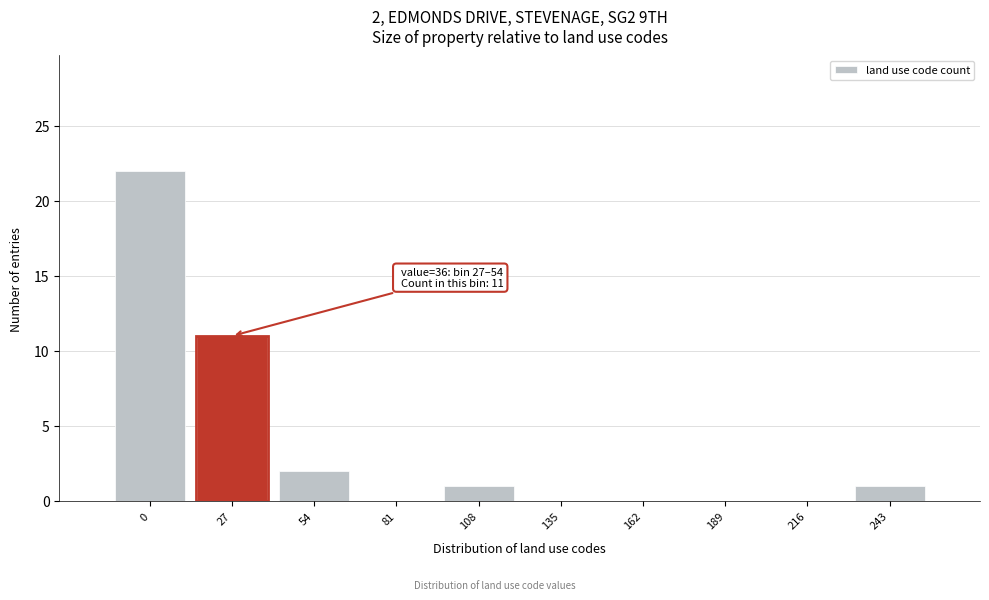

Reading left to right, extract all data points from this chart.

0=22	27=11	54=2	81=0	108=1	135=0	162=0	189=0	216=0	243=1